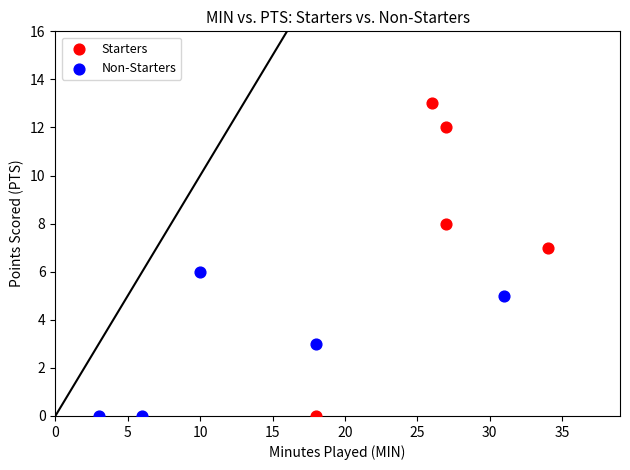

Which series contains the highest Y value?

Starters